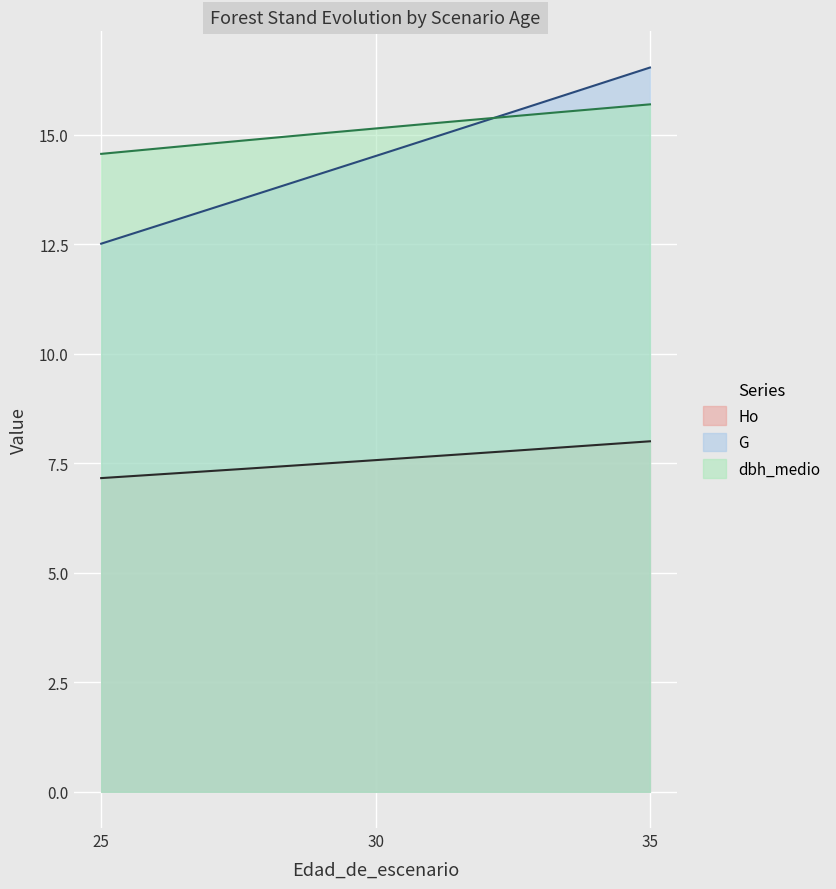

Which has a higher value, 25 or 30?

30